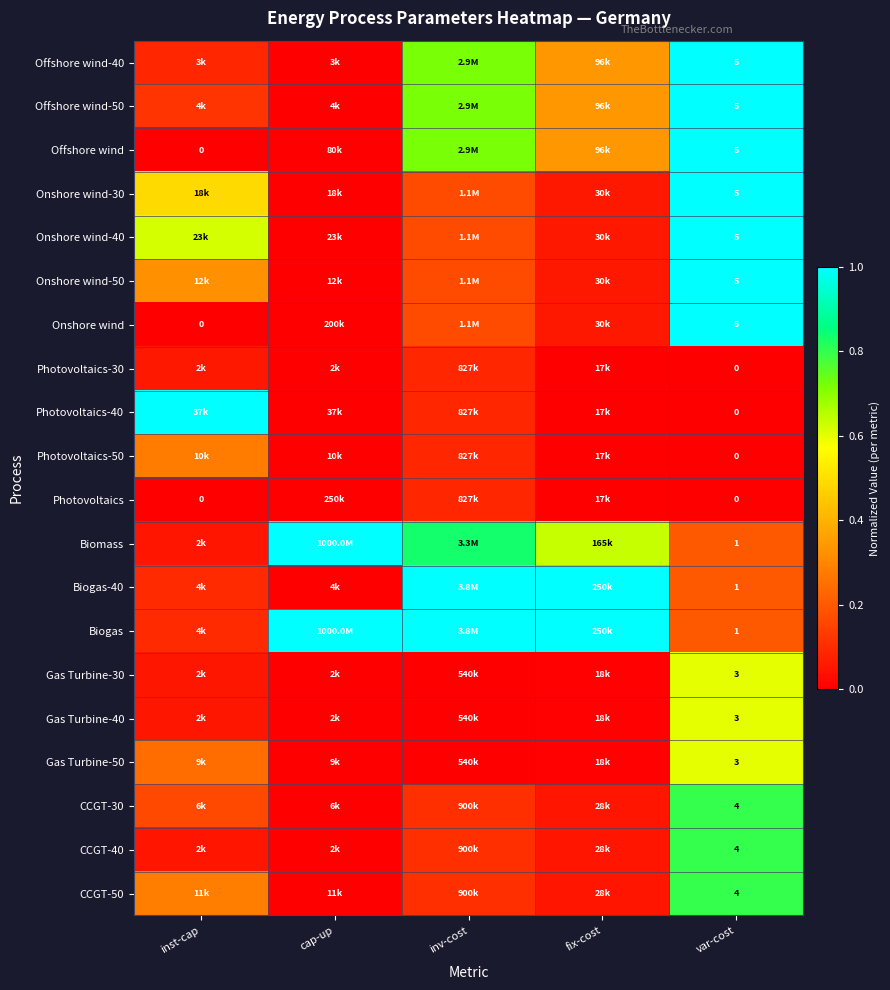

The Biomass series shows 1.7 at cap-up. True or false?

False